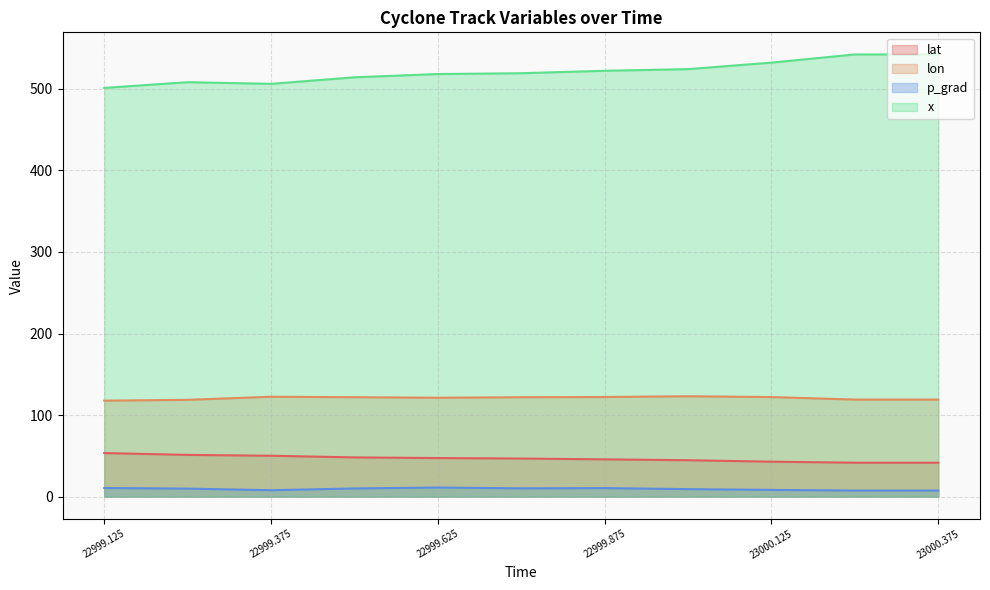

Rank the series at 23000.375 from highest to lowest value.

x, lon, lat, p_grad